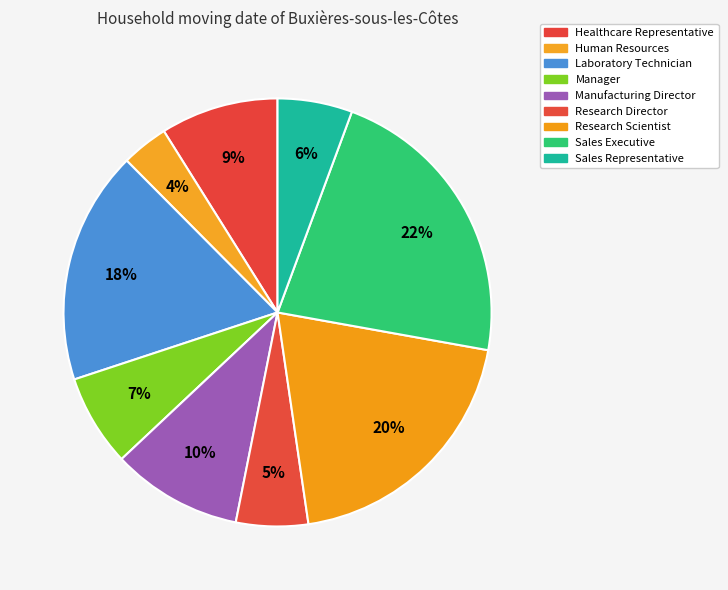

Count the number of slices in the pie.

9